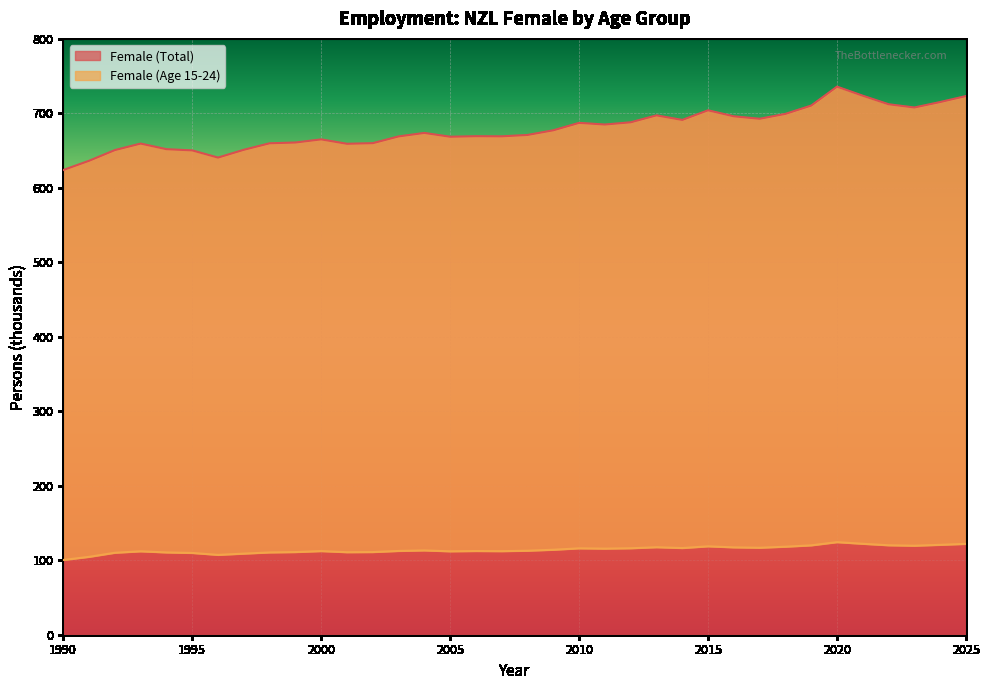

Which has a higher value, 2024 or 2015?

2024